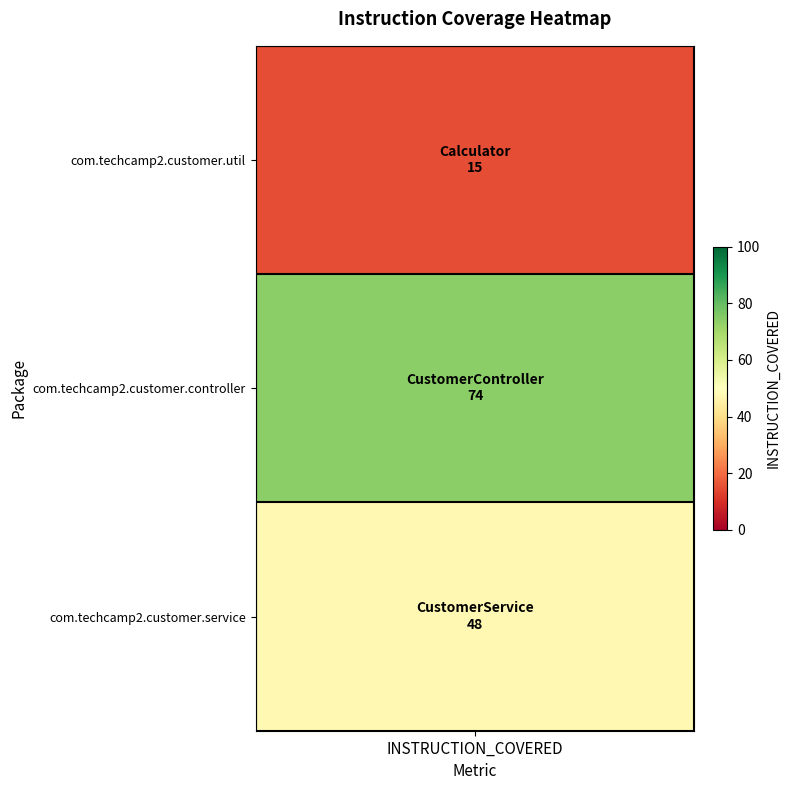

Reading left to right, what are all the values shown in this chart?

com.techcamp2.customer.util=15	com.techcamp2.customer.controller=74	com.techcamp2.customer.service=48